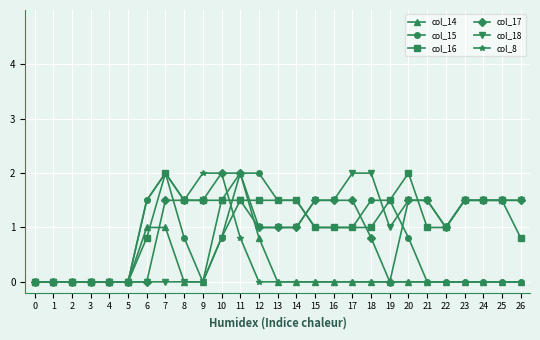

Which series has the largest total across all categories?

col_16